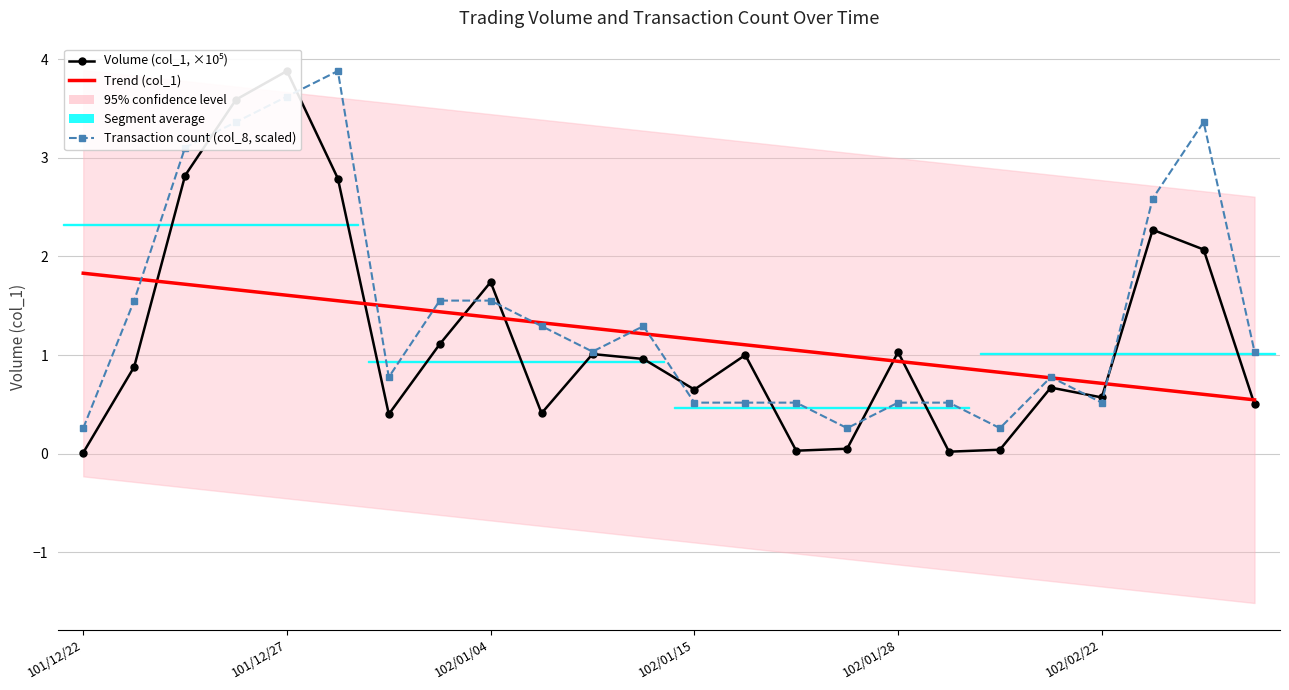

How many values in the Trend (col_1) series are below 1?

9